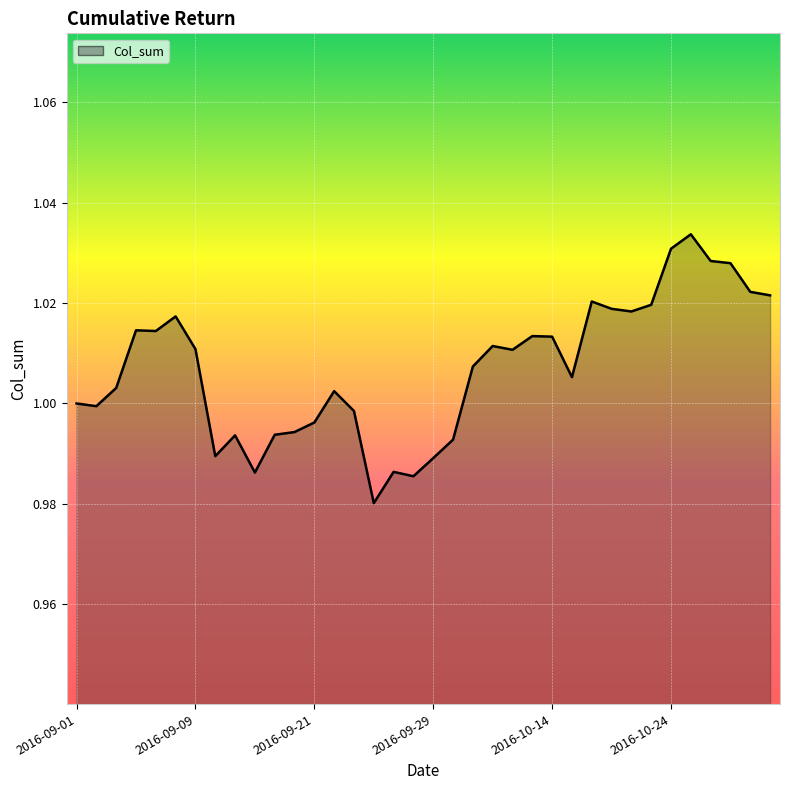

What is the label of the 19th point from the right?

2016-09-28